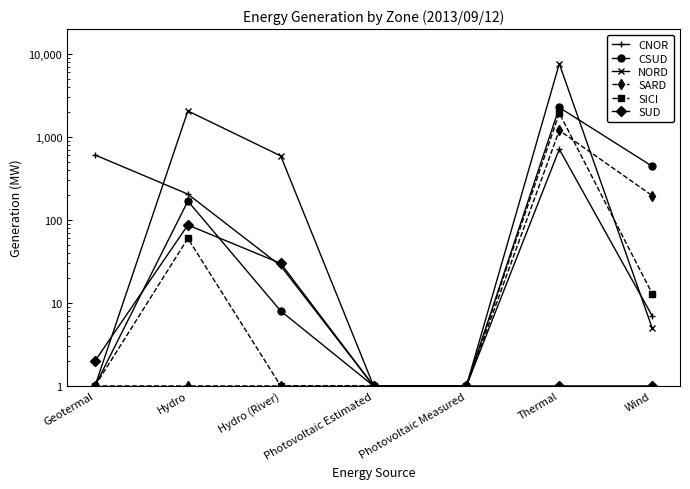

What is the value of the SICI point at the 7th from the left?

13